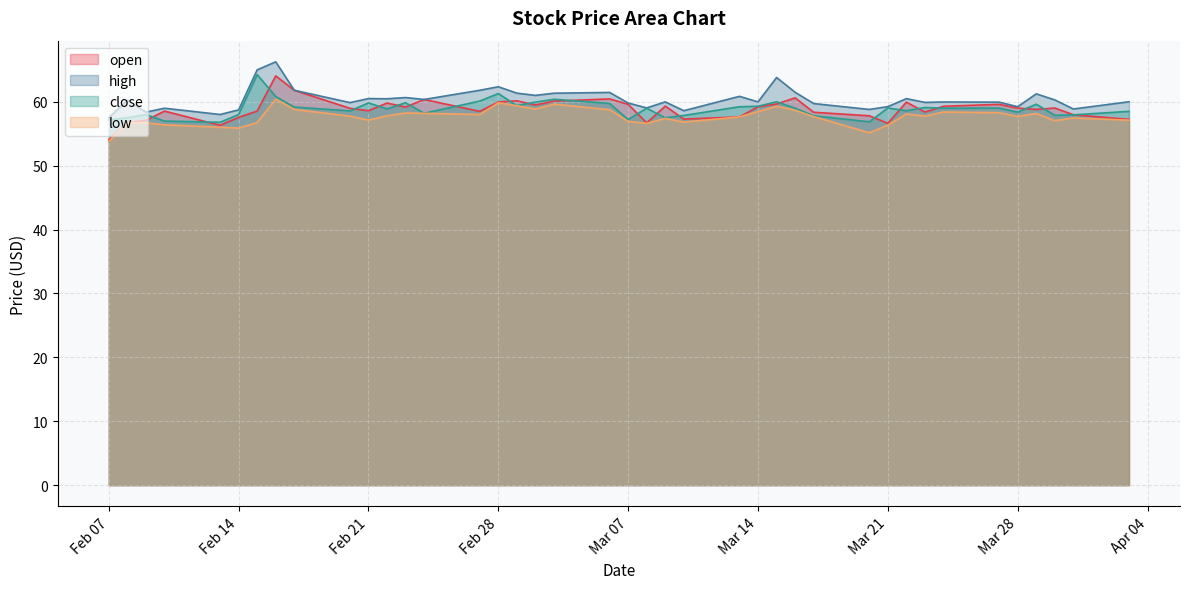

What is the total value across all series at 25?

238.4